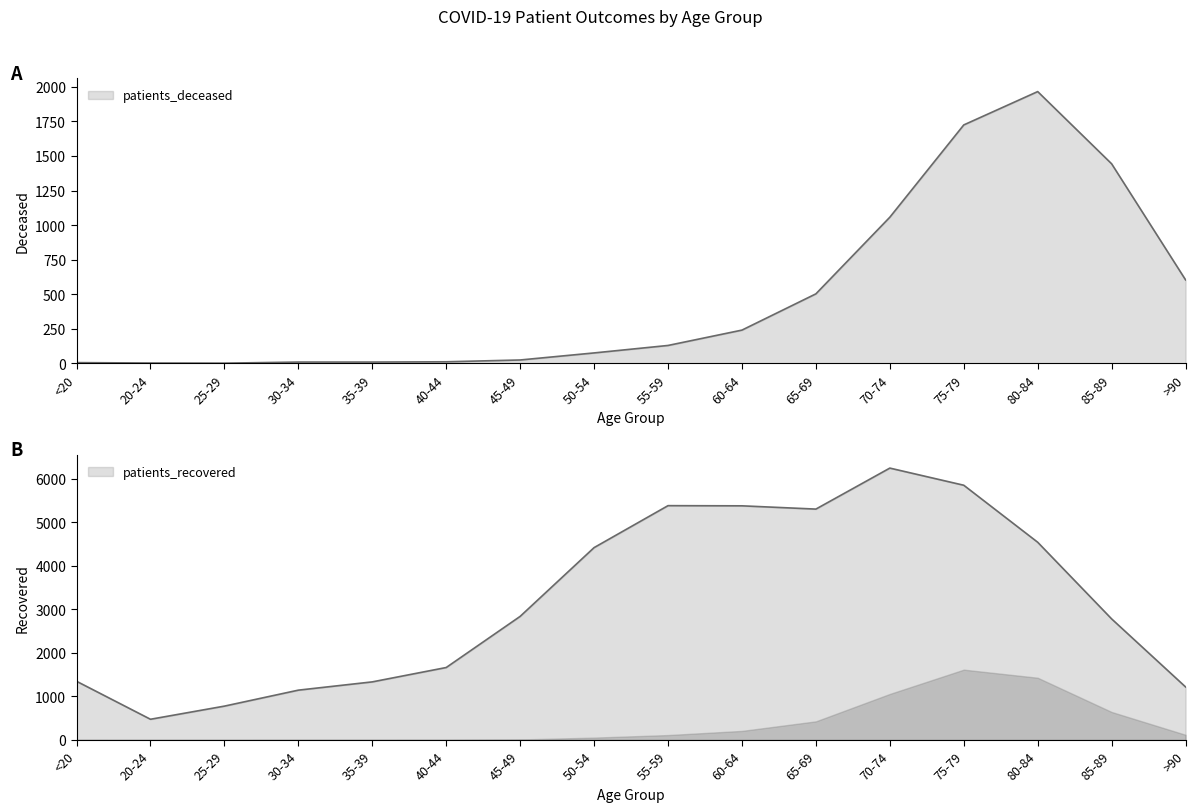

What is the approximate value of patients_deceased at 25-29?

2